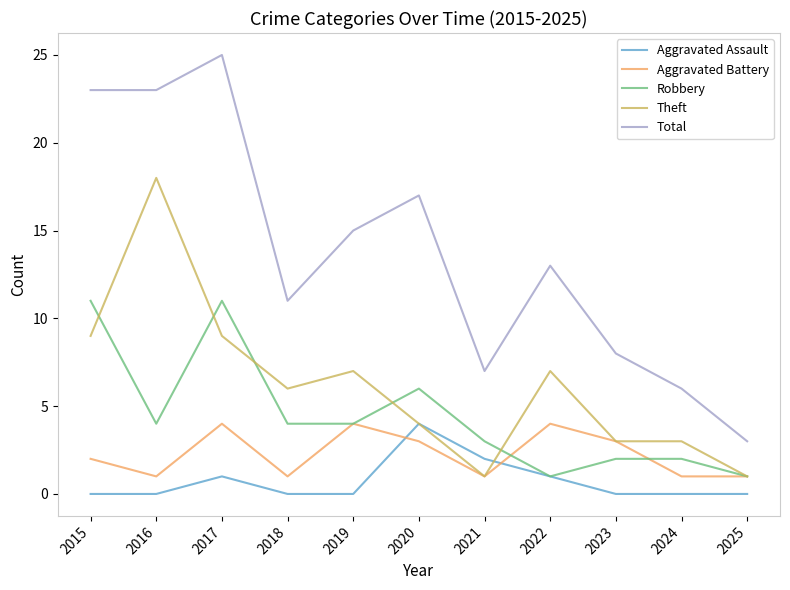

Rank the series at 2015 from highest to lowest value.

Total, Robbery, Theft, Aggravated Battery, Aggravated Assault